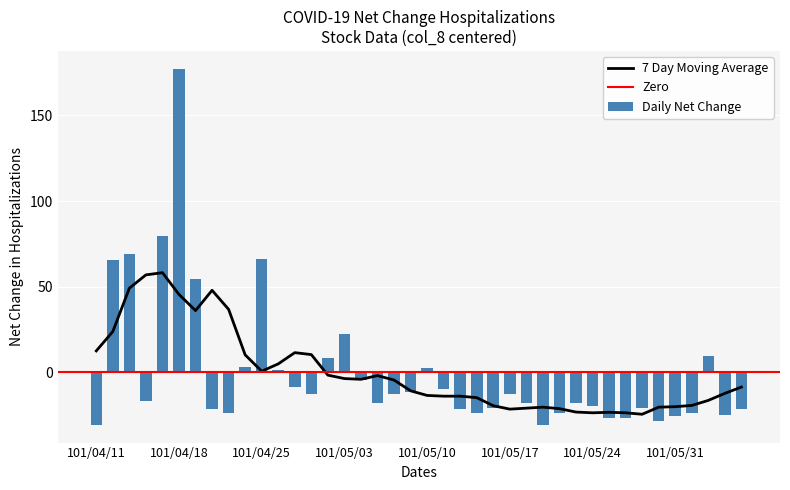

True or false: 7 Day Moving Average has a value of -21.6 at 101/05/17.

True